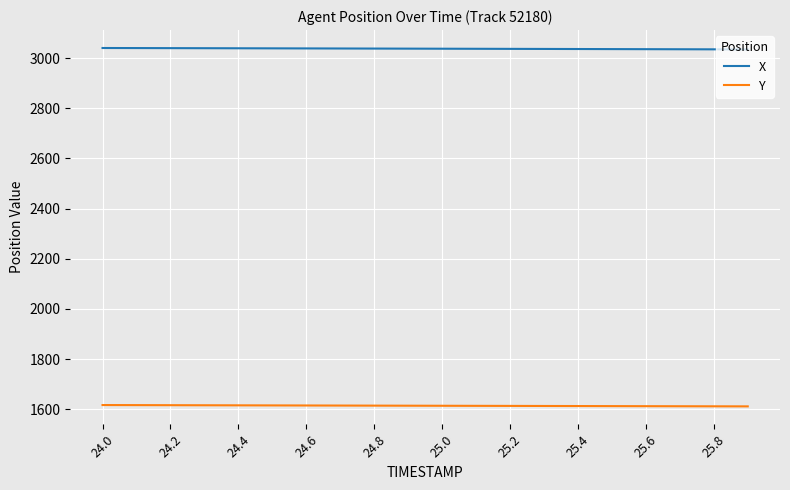

Which series has the largest total across all categories?

X